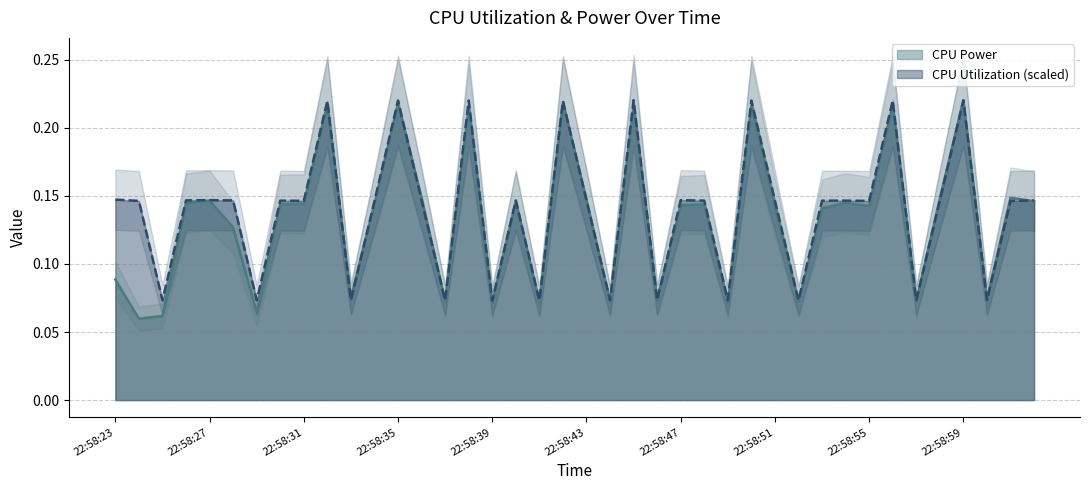

How many series are shown in this chart?

2